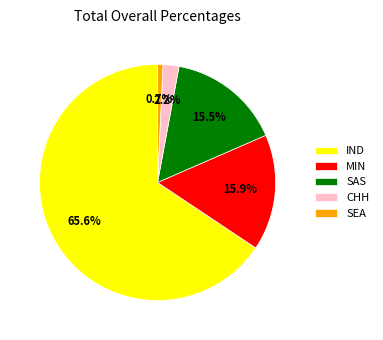

Which has a higher value, IND or SAS?

IND